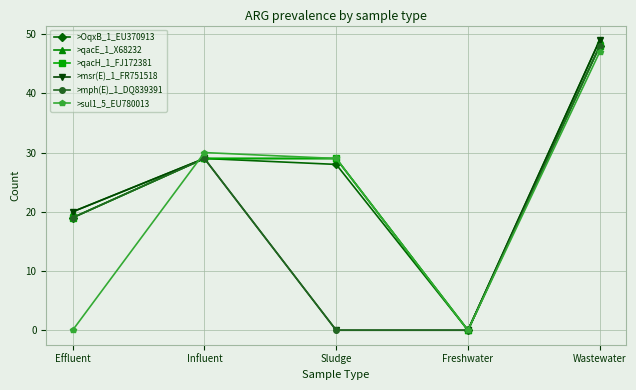

What is the difference between the >sul1_5_EU780013 values at Sludge and Freshwater?

29